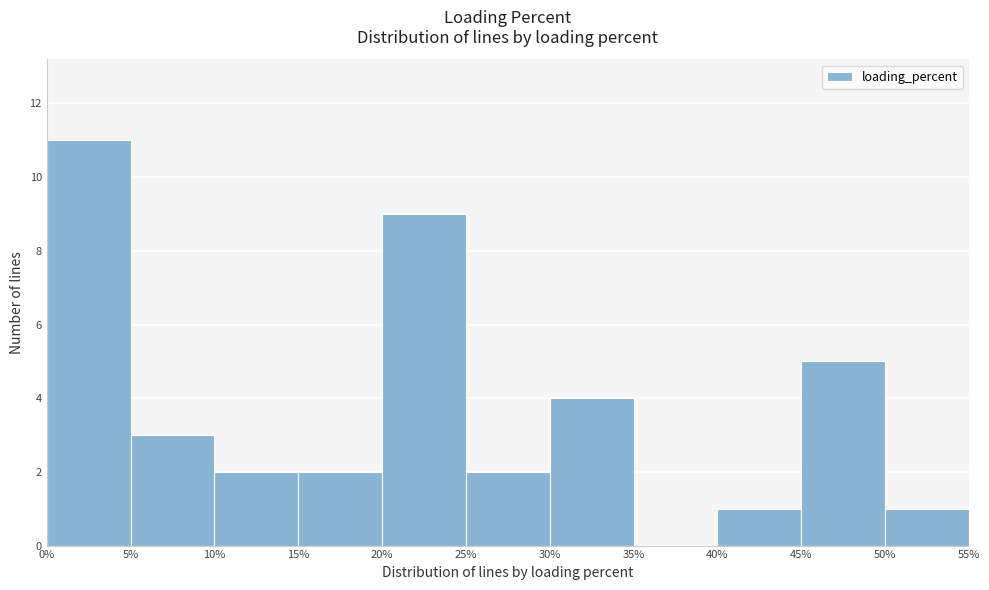

How tall is the bar that spans 25% to 30% on the x-axis? The values are not printed on the chart, so give them approximately, as read against the axis.

2